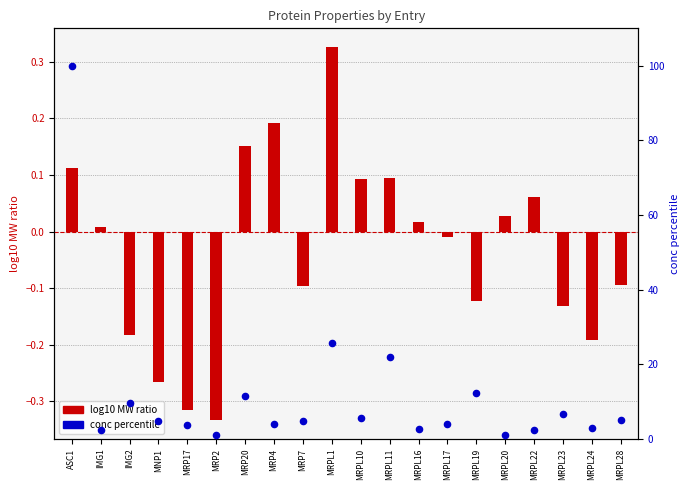

Which series contains the lowest Y value?

log10 MW ratio